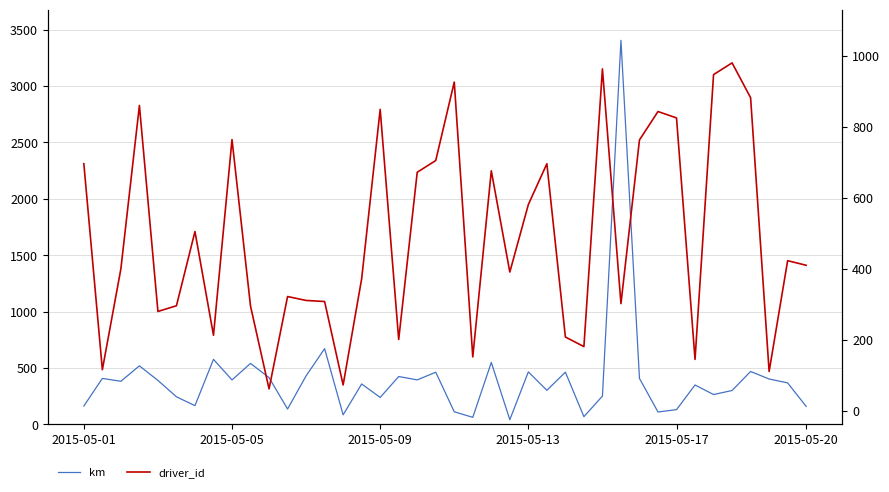

Rank the series by their average value, from lowest to highest.

km, driver_id